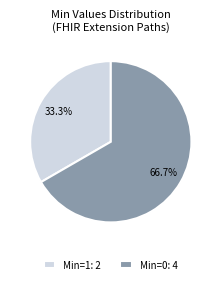

Is there any slice that represents more than half of the pie?

Yes